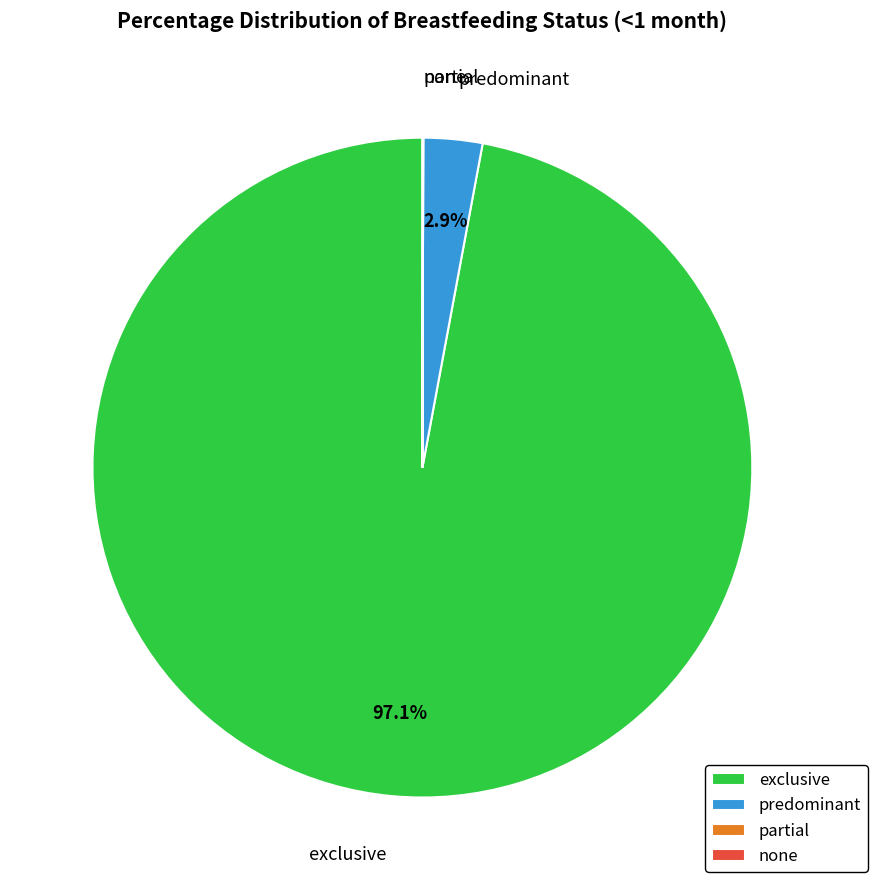

Combined, what portion of the pie is predominant and exclusive?

100.0%